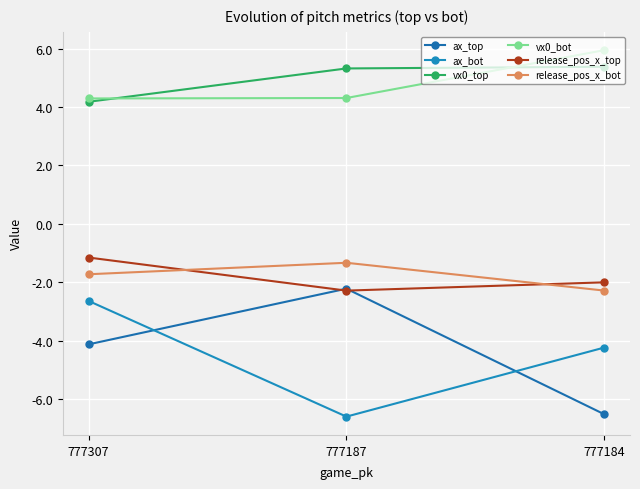

The release_pos_x_top series shows -2.0 at 777184. True or false?

True